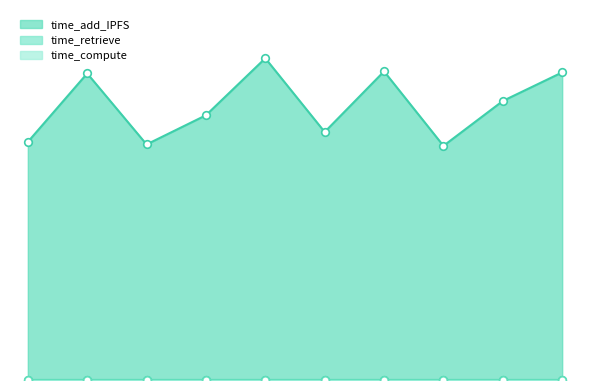

What is the total value across all series at 1695589072396?

134968429